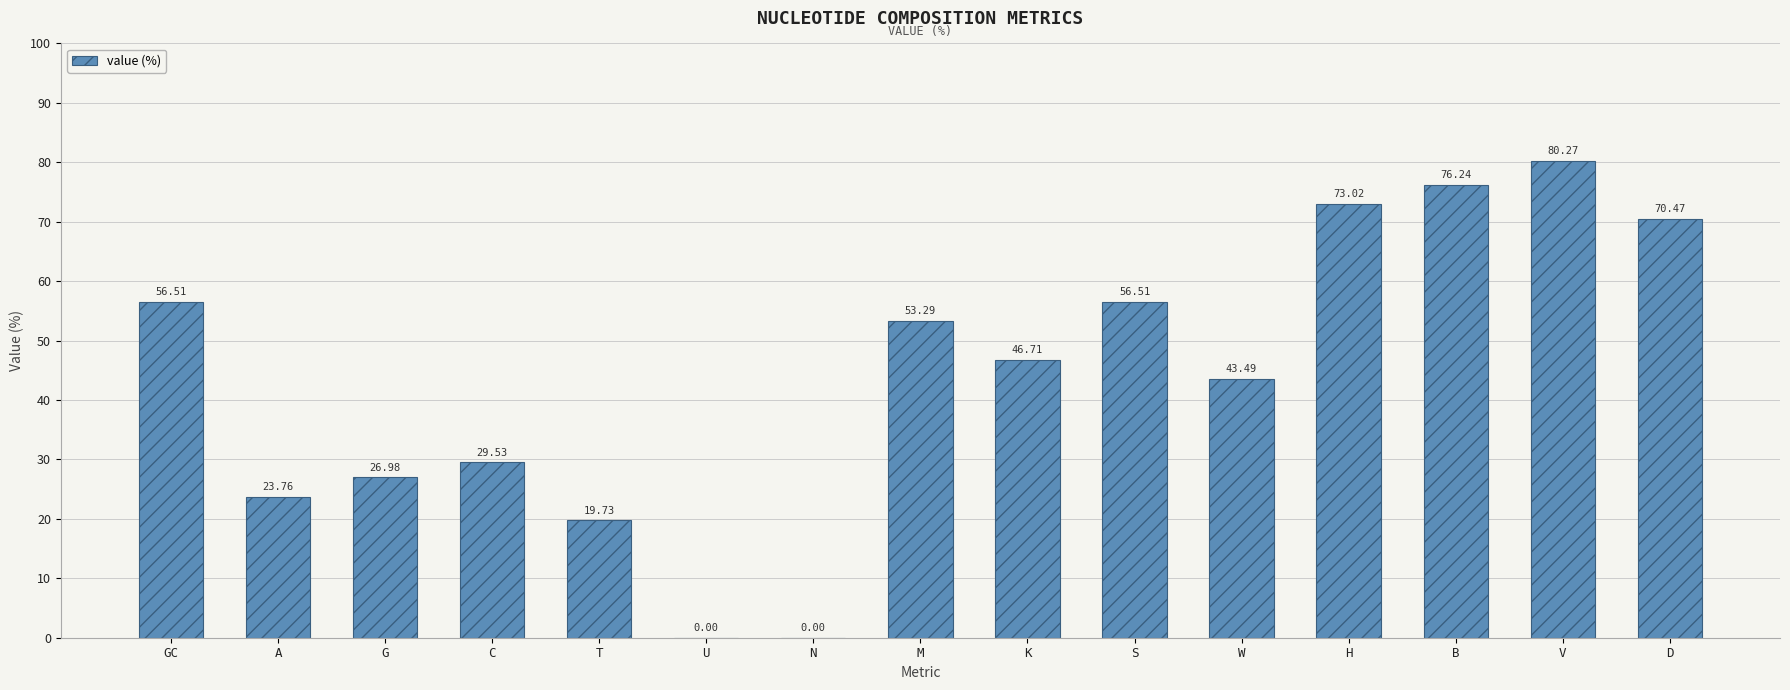

Where does the data first go above 46?

GC